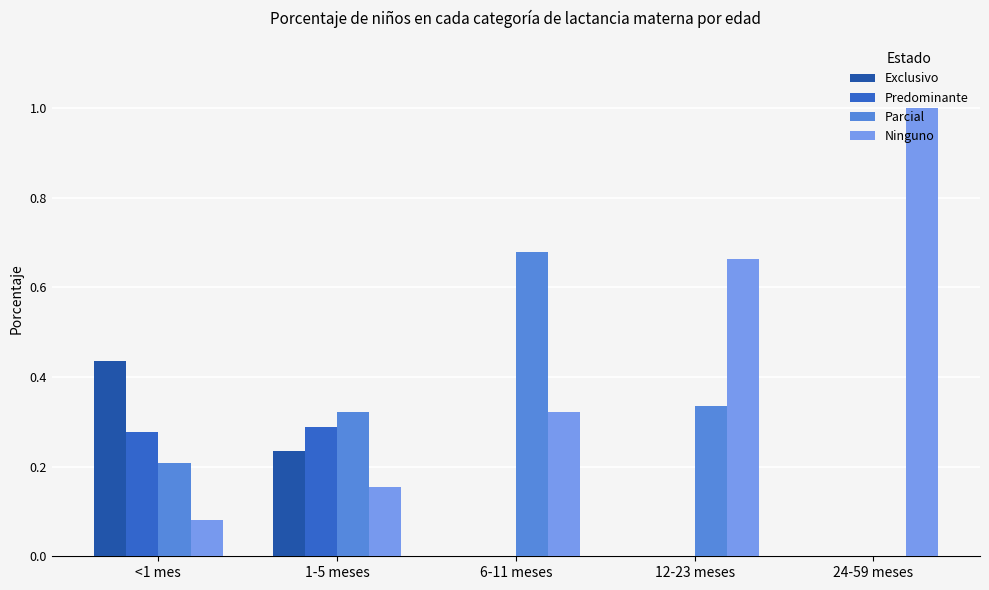

What is the approximate value of Ninguno at 24-59 meses?

1.0